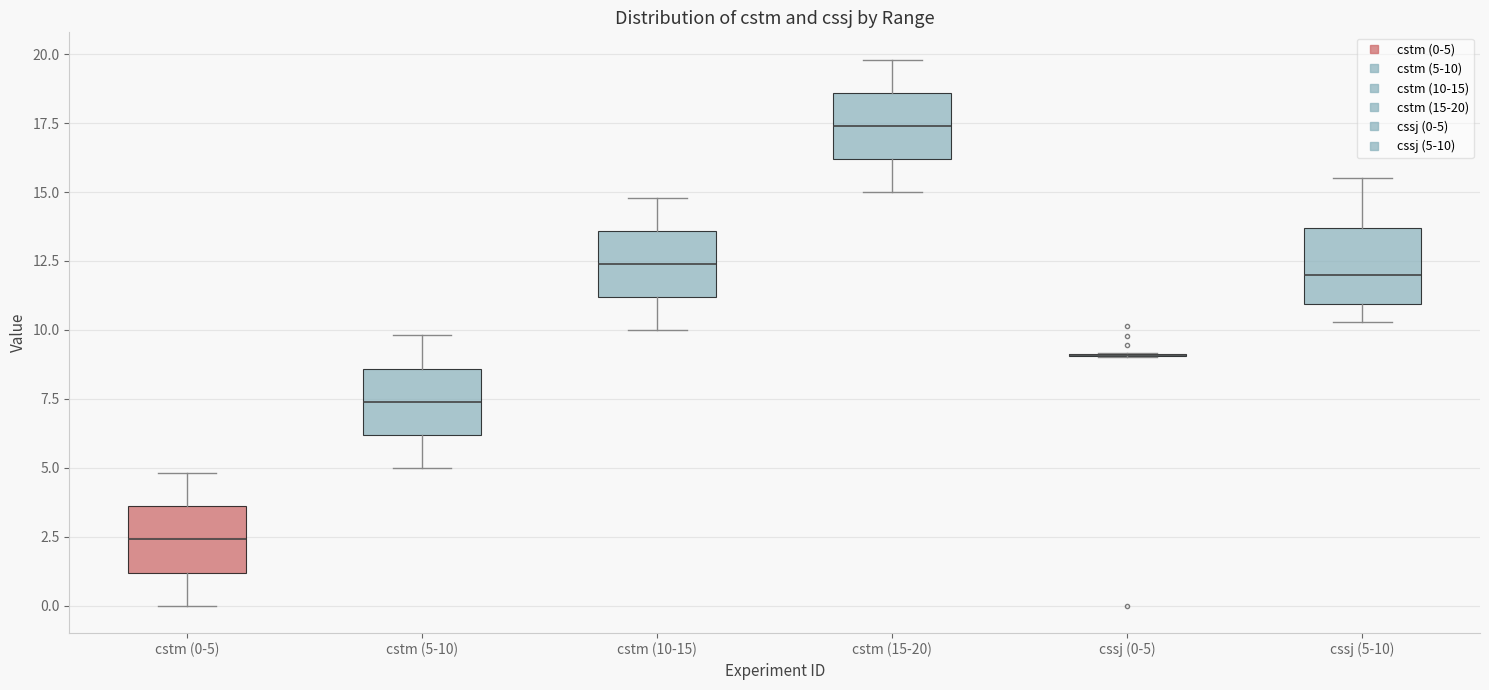

Reading left to right, transcribe this box plot: for each box, give where its median line is, the range the box spans, and where its two whiskers end, as read against the y-axis. The values are not printed on the chart, so give them approximately, as read against the axis.

cstm (0-5): median 2.5, box 1.0 to 3.5, whiskers 0.0 to 5.0
cstm (5-10): median 7.5, box 6.0 to 8.5, whiskers 5.0 to 10.0
cstm (10-15): median 12.5, box 11.0 to 13.5, whiskers 10.0 to 15.0
cstm (15-20): median 17.5, box 16.0 to 18.5, whiskers 15.0 to 20.0
cssj (0-5): box collapsed to a line at 9.0, whiskers 9.0 to 9.0
cssj (5-10): median 12.0, box 11.0 to 13.5, whiskers 10.5 to 15.5